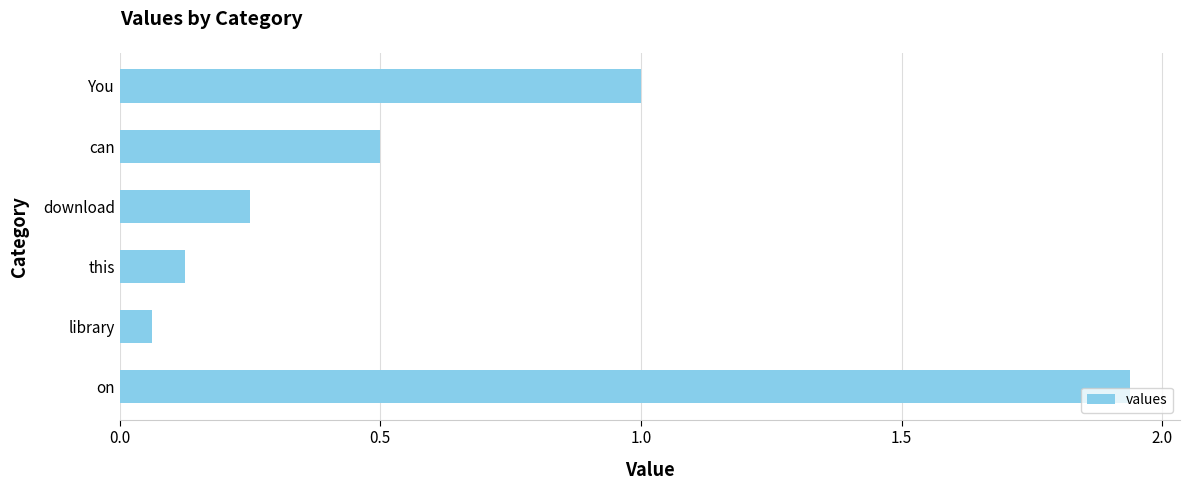

Which category has the highest value across all series?

on